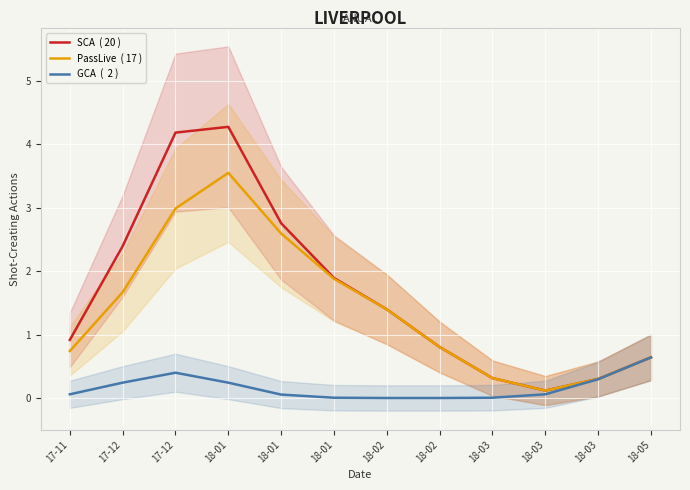

At which category does the chart reach its minimum across all series?

18-02